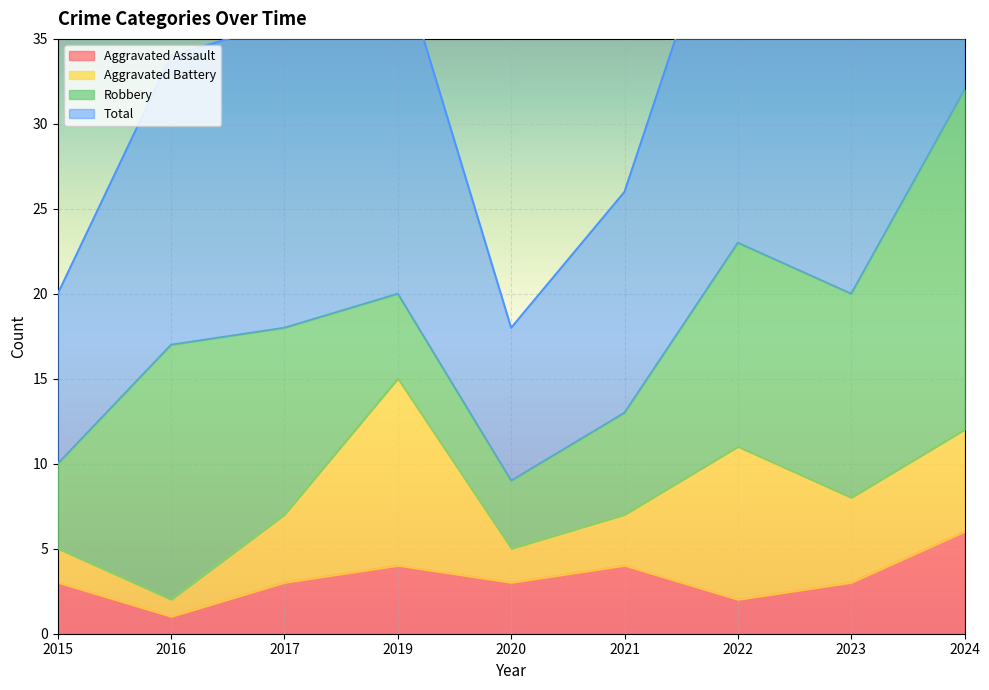

What is the maximum value shown in the chart?

64